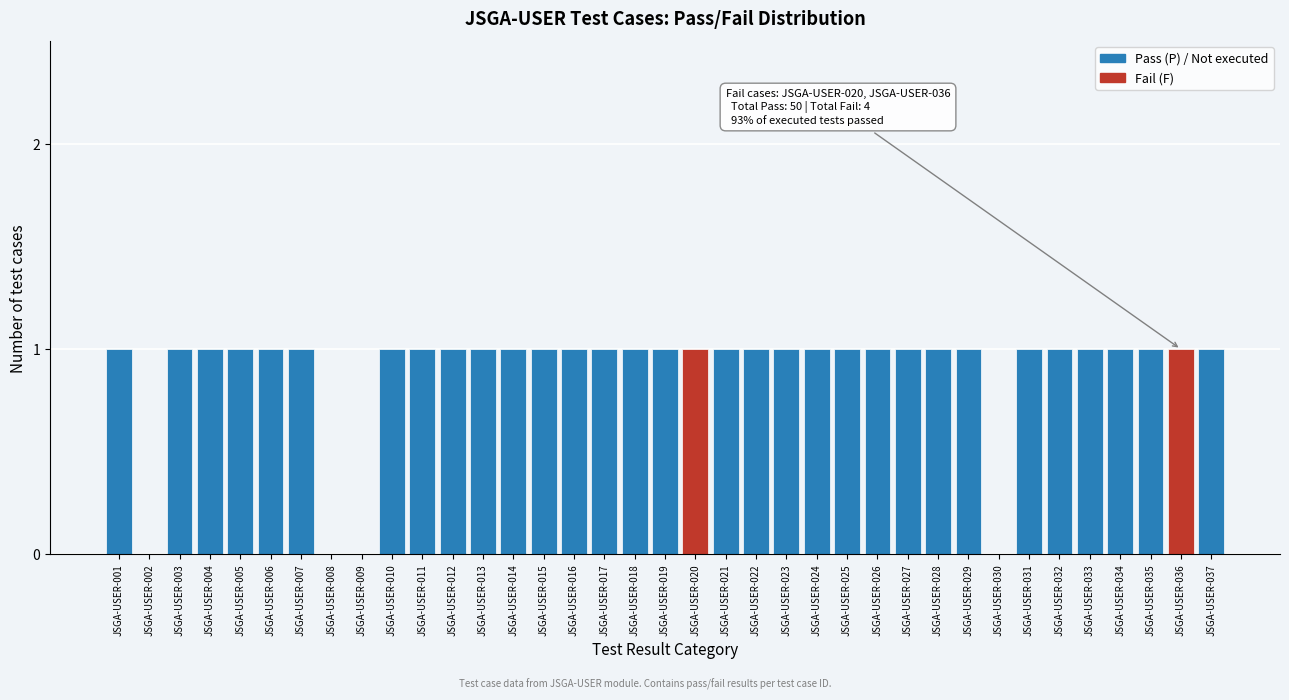

Is it true that the value at JSGA-USER-019 is 1?

True